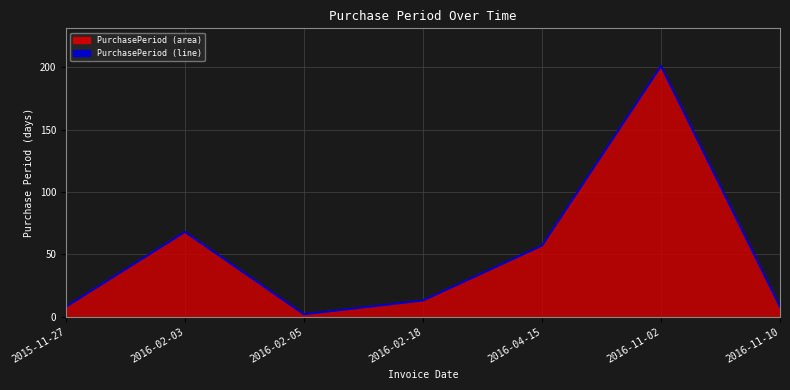

What is the ratio of the value at 2016-11-02 to the value at 2016-04-15?

3.5